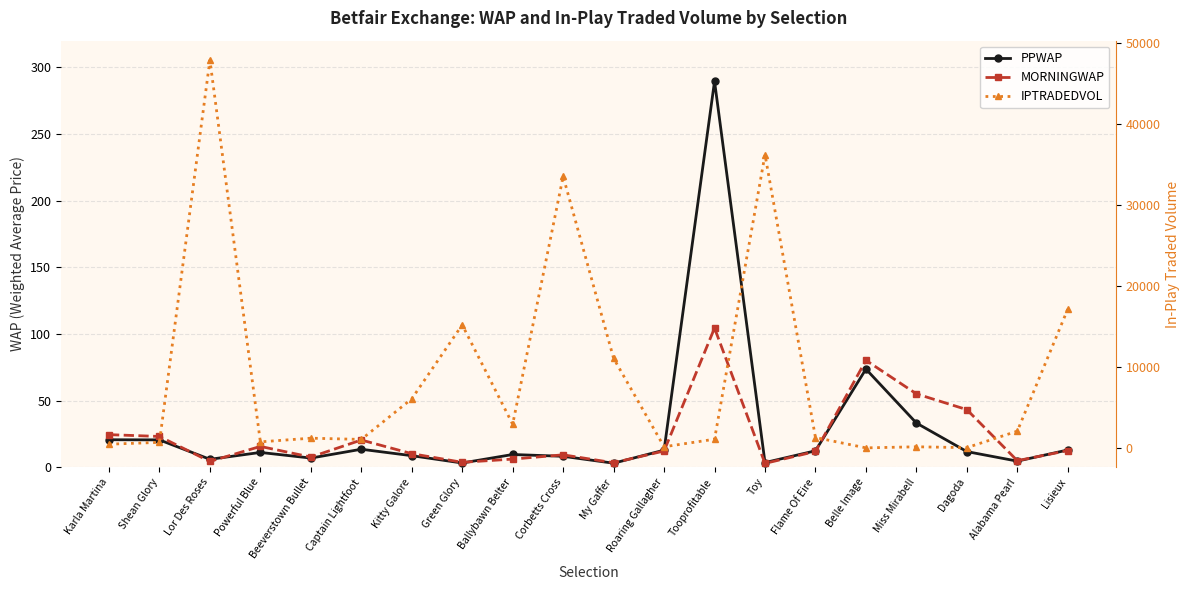

What is the difference between the second highest and minimum values in the MORNINGWAP series?

77.3